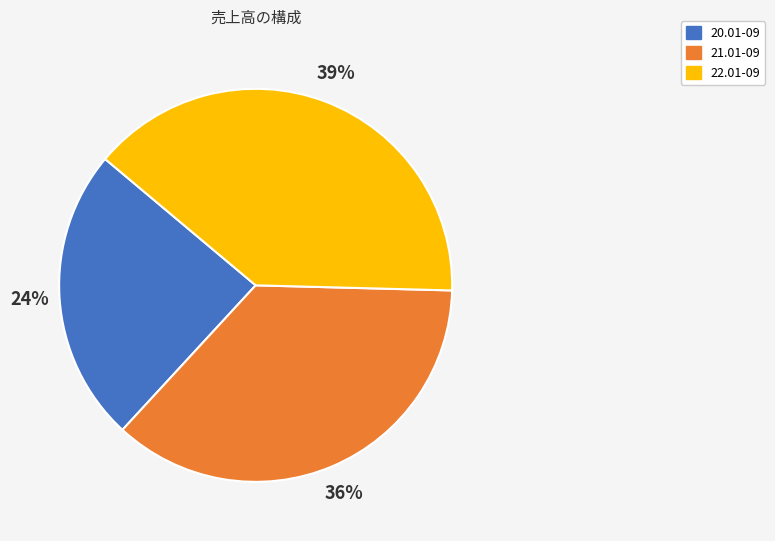

Rank the categories by value from highest to lowest.

22.01-09, 21.01-09, 20.01-09